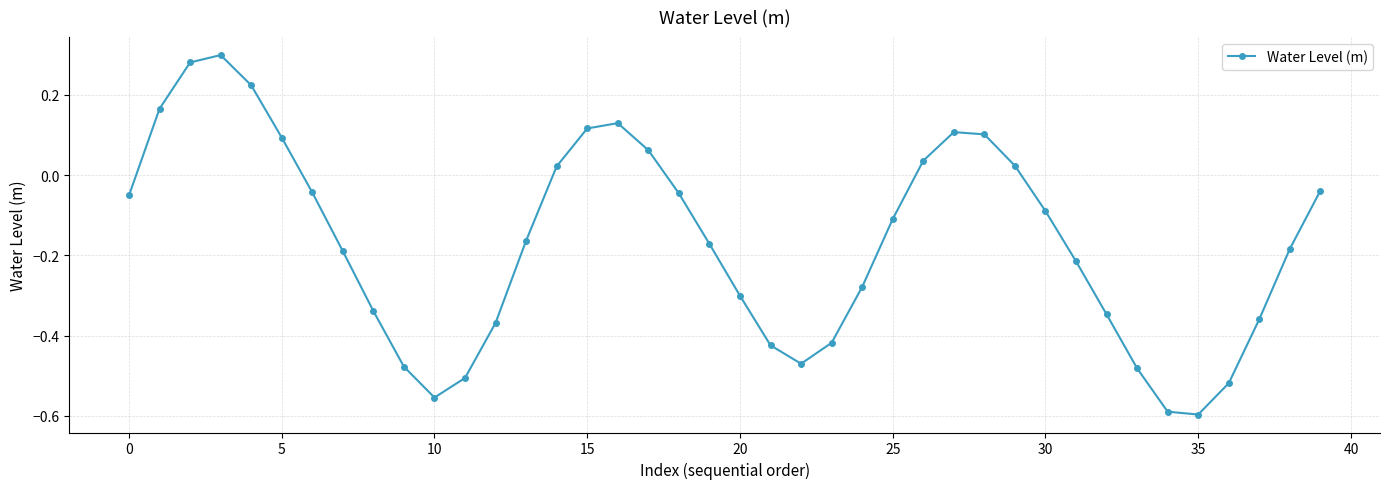

How many values are below zero?

27